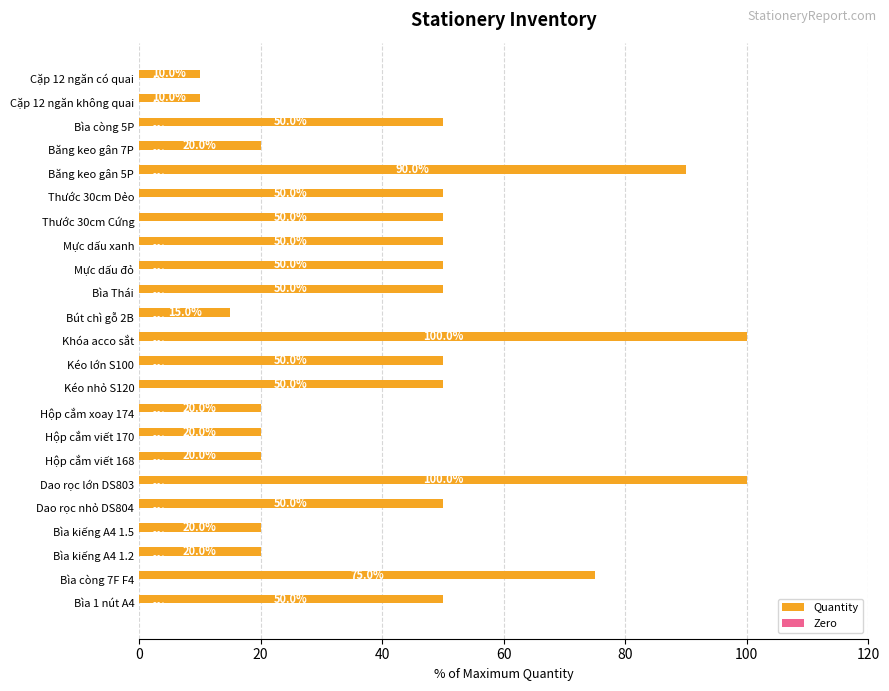

What is the smallest value displayed?

10